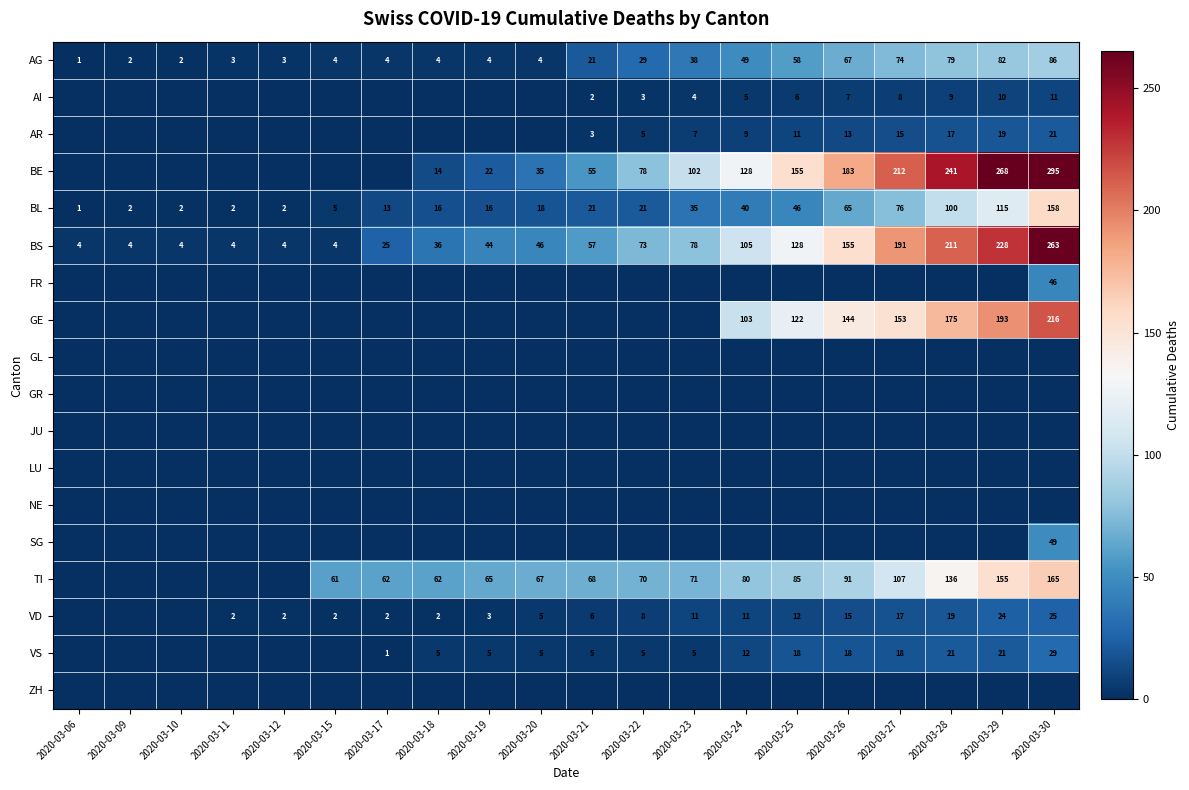

What is the sum of the AI values at 2020-03-30 and 2020-03-25?

17